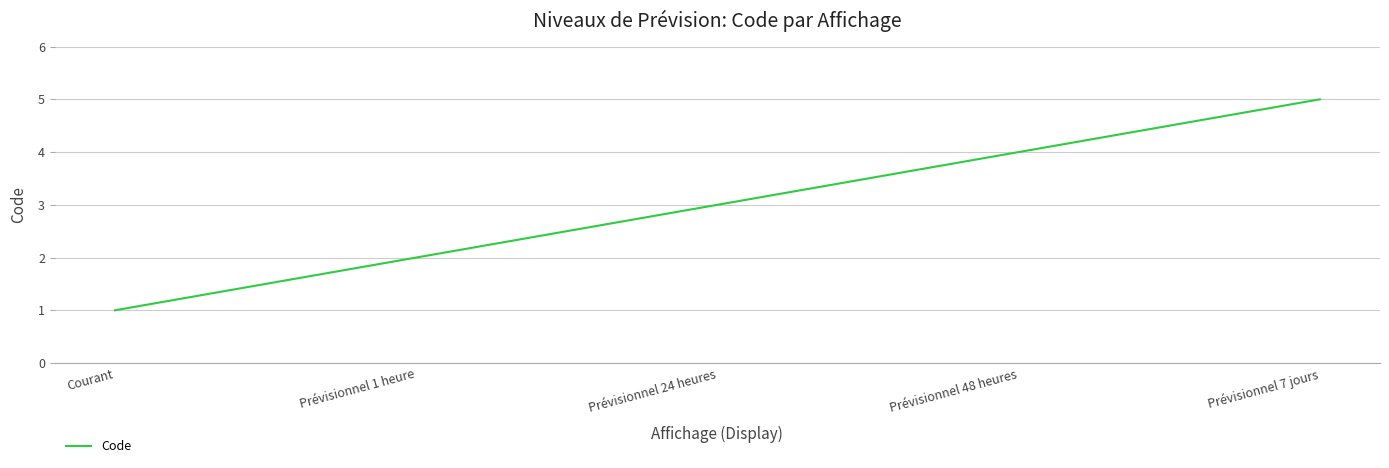

What is the sum of the values at Prévisionnel 24 heures and Prévisionnel 48 heures?

7